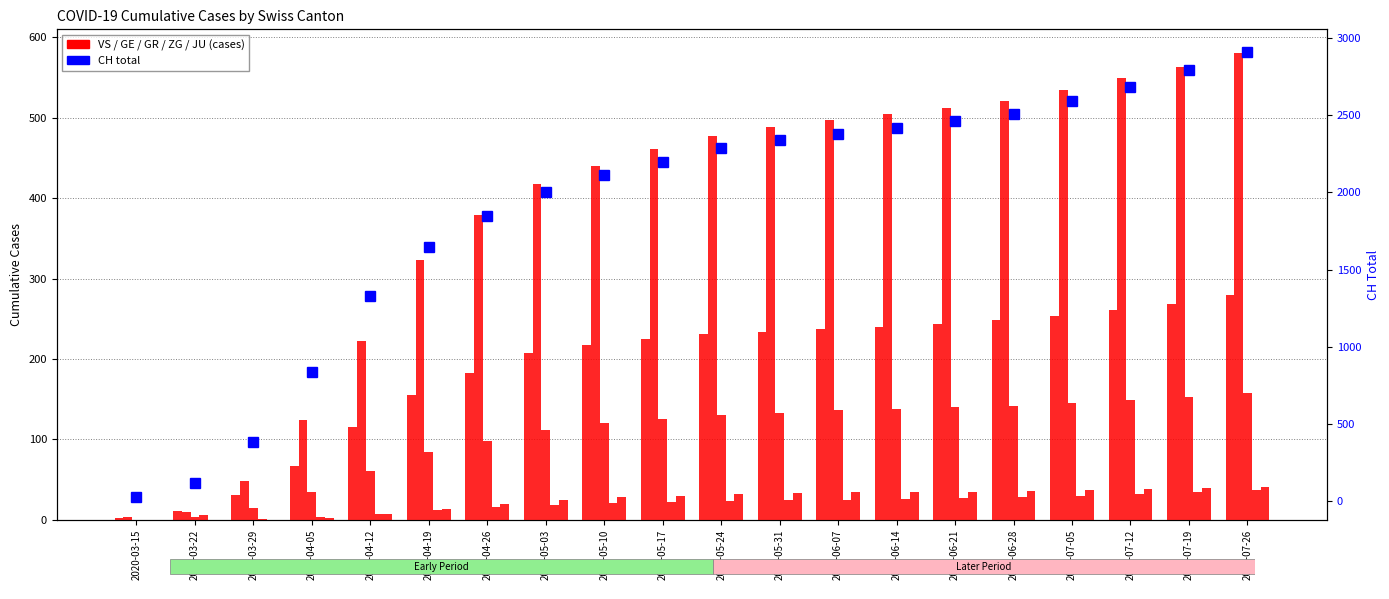

Reading left to right, transcribe all the data shown in this chart.

VS: 2020-03-15=2	2020-03-22=11	2020-03-29=31	2020-04-05=67	2020-04-12=116	2020-04-19=155	2020-04-26=183	2020-05-03=207	2020-05-10=218	2020-05-17=225	2020-05-24=231	2020-05-31=234	2020-06-07=237	2020-06-14=240	2020-06-21=243	2020-06-28=248	2020-07-05=254	2020-07-12=261	2020-07-19=269	2020-07-26=279
GE: 2020-03-15=4	2020-03-22=10	2020-03-29=48	2020-04-05=124	2020-04-12=222	2020-04-19=323	2020-04-26=379	2020-05-03=418	2020-05-10=440	2020-05-17=461	2020-05-24=477	2020-05-31=488	2020-06-07=497	2020-06-14=505	2020-06-21=512	2020-06-28=521	2020-07-05=534	2020-07-12=549	2020-07-19=563	2020-07-26=581
GR: 2020-03-15=0	2020-03-22=4	2020-03-29=15	2020-04-05=35	2020-04-12=61	2020-04-19=84	2020-04-26=98	2020-05-03=112	2020-05-10=120	2020-05-17=125	2020-05-24=130	2020-05-31=133	2020-06-07=136	2020-06-14=138	2020-06-21=140	2020-06-28=142	2020-07-05=145	2020-07-12=149	2020-07-19=153	2020-07-26=158
ZG: 2020-03-15=0	2020-03-22=6	2020-03-29=1	2020-04-05=3	2020-04-12=7	2020-04-19=12	2020-04-26=16	2020-05-03=19	2020-05-10=21	2020-05-17=22	2020-05-24=23	2020-05-31=24	2020-06-07=25	2020-06-14=26	2020-06-21=27	2020-06-28=28	2020-07-05=30	2020-07-12=32	2020-07-19=34	2020-07-26=37
JU: 2020-03-15=0	2020-03-22=0	2020-03-29=0	2020-04-05=2	2020-04-12=7	2020-04-19=14	2020-04-26=20	2020-05-03=25	2020-05-10=28	2020-05-17=30	2020-05-24=32	2020-05-31=33	2020-06-07=34	2020-06-14=35	2020-06-21=35	2020-06-28=36	2020-07-05=37	2020-07-12=38	2020-07-19=39	2020-07-26=41
CH total: 2020-03-15=22	2020-03-22=118	2020-03-29=384	2020-04-05=836	2020-04-12=1327	2020-04-19=1645	2020-04-26=1849	2020-05-03=2005	2020-05-10=2113	2020-05-17=2200	2020-05-24=2285	2020-05-31=2338	2020-06-07=2380	2020-06-14=2421	2020-06-21=2461	2020-06-28=2511	2020-07-05=2591	2020-07-12=2686	2020-07-19=2796	2020-07-26=2913